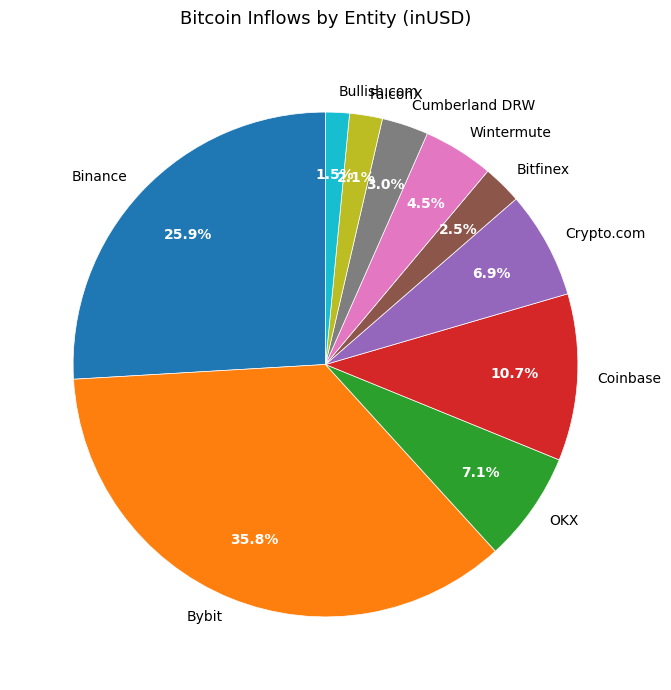

Which has a higher value, FalconX or Bullish.com?

FalconX